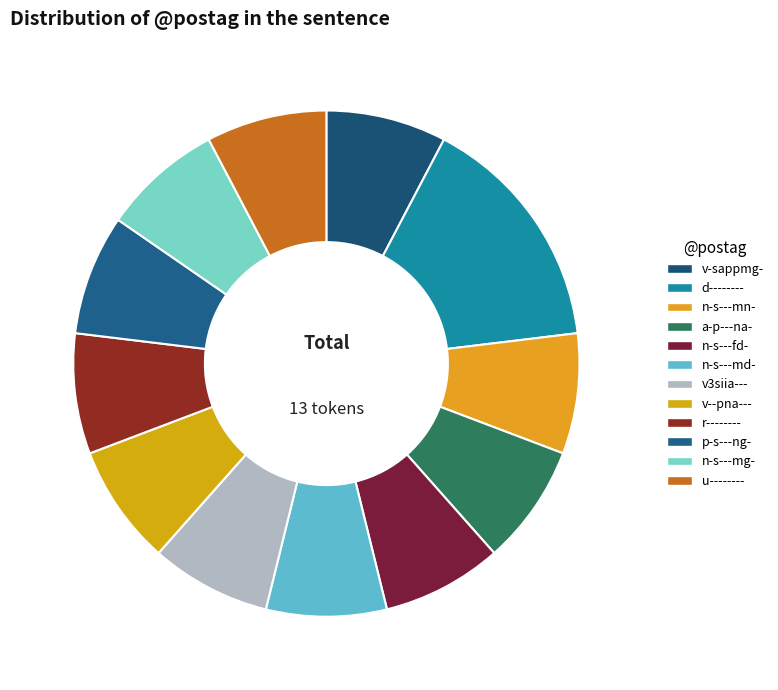

How many segments does this pie chart have?

12